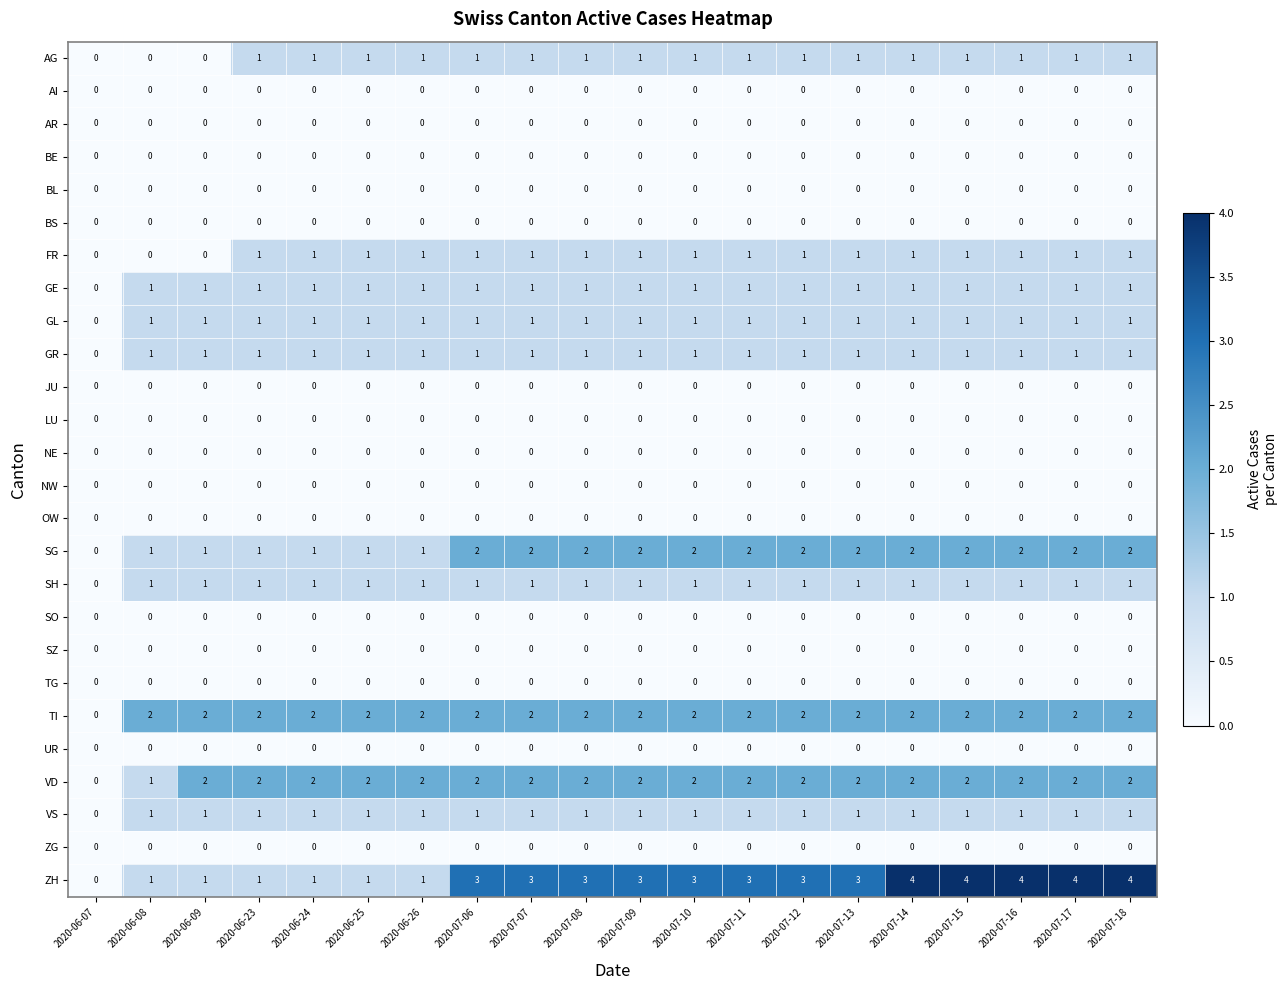

Which series has the largest total across all categories?

ZH